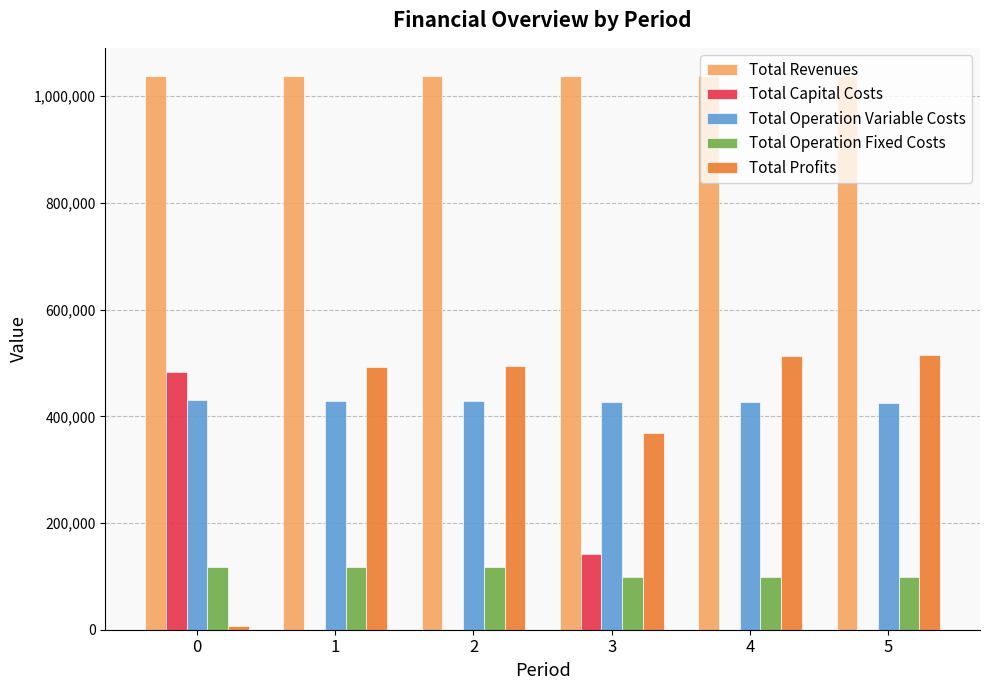

What is the maximum value for Total Revenues?

1038696.9